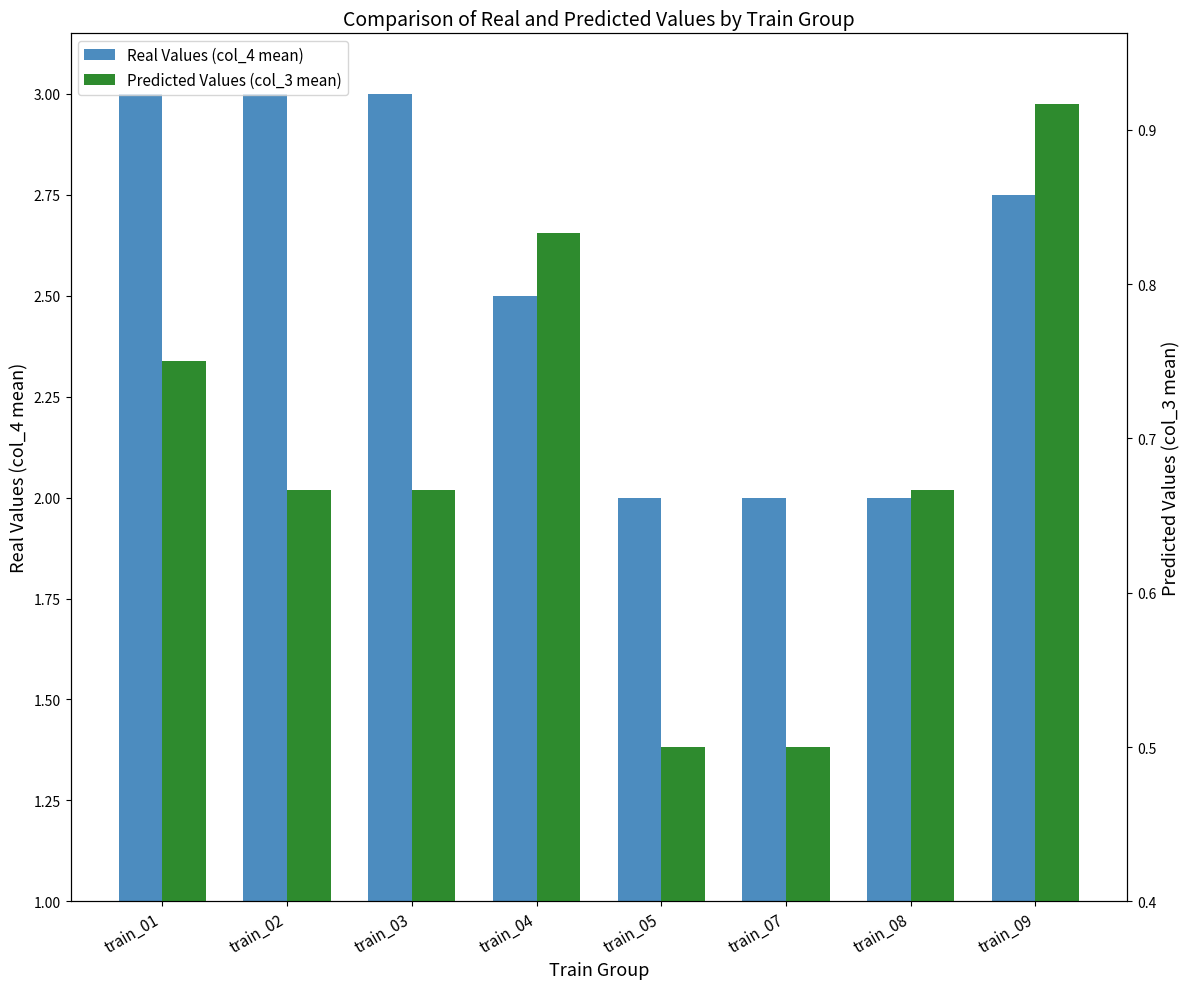

At which category does the chart reach its minimum across all series?

train_05